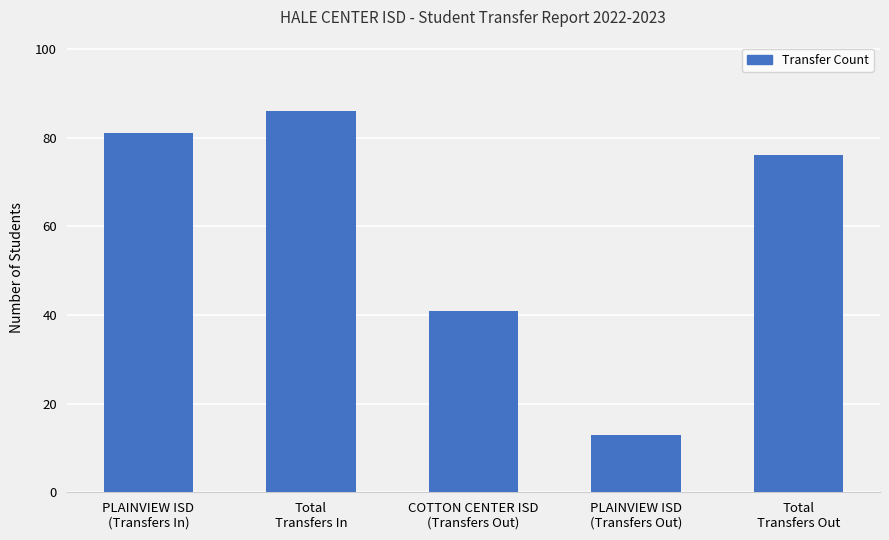

Rank the categories by value from lowest to highest.

PLAINVIEW ISD
(Transfers Out), COTTON CENTER ISD
(Transfers Out), Total
Transfers Out, PLAINVIEW ISD
(Transfers In), Total
Transfers In